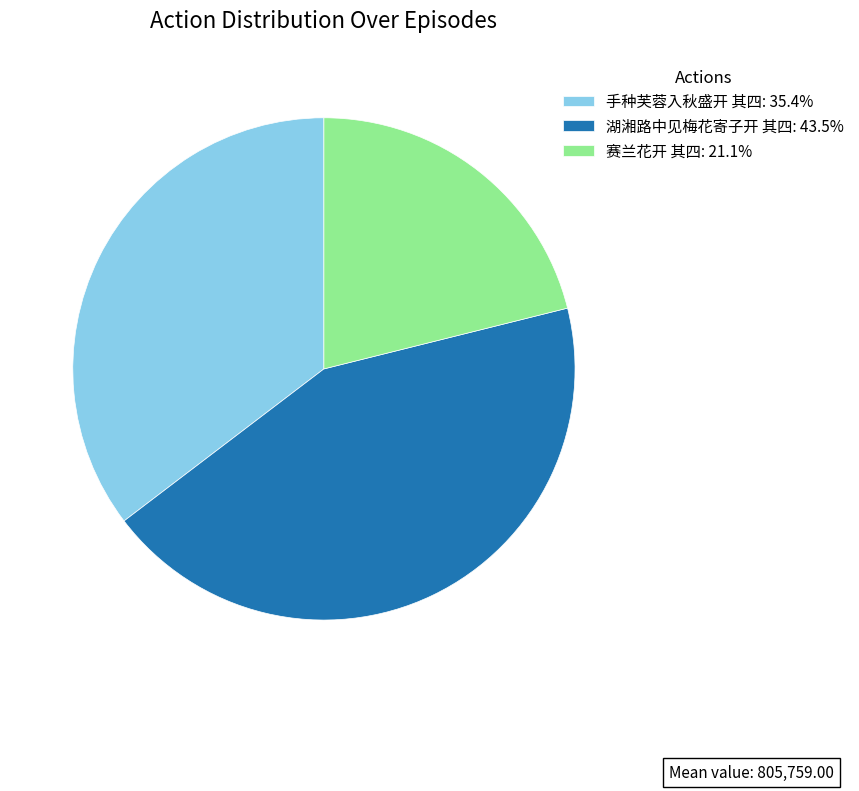

Do 湖湘路中见梅花寄子开 其四: 43.5% and 手种芙蓉入秋盛开 其四: 35.4% together represent more than half of the pie?

Yes